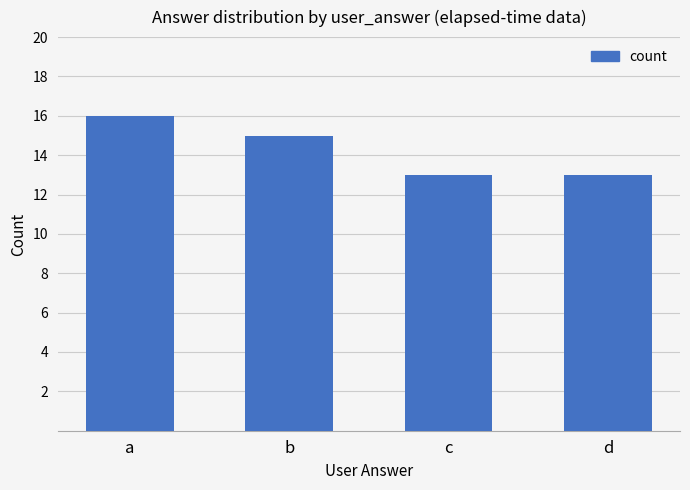

What is the value of the 2nd bar from the left?

15